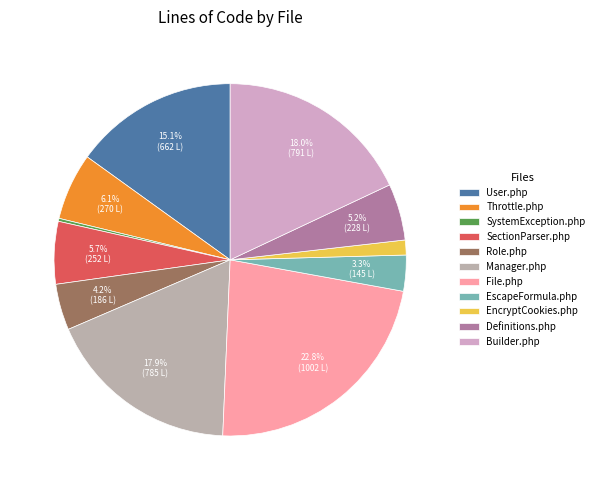

Is EncryptCookies.php the majority of the pie?

No